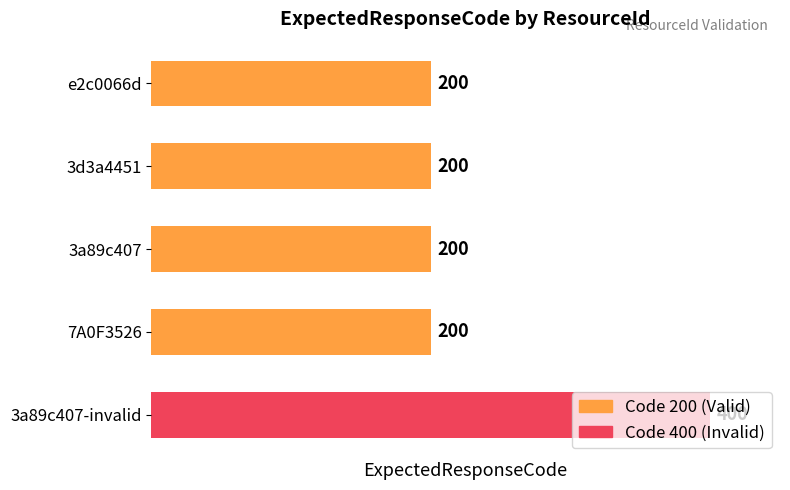

Is it true that the value at e2c0066d is 324?

False